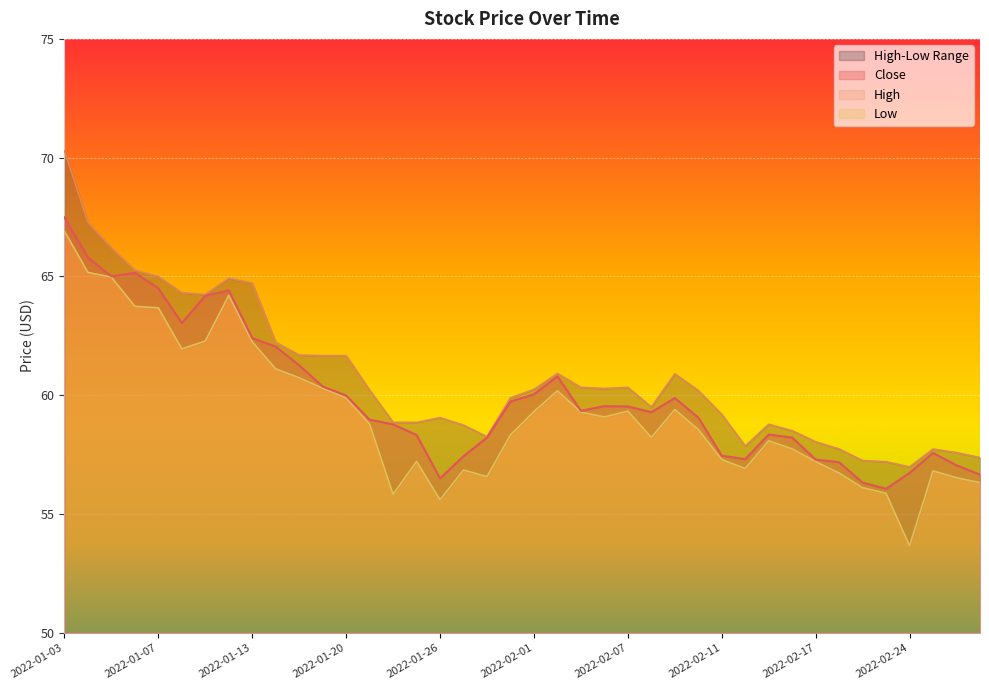

What is the total value across all series at 2022-01-27?

173.0